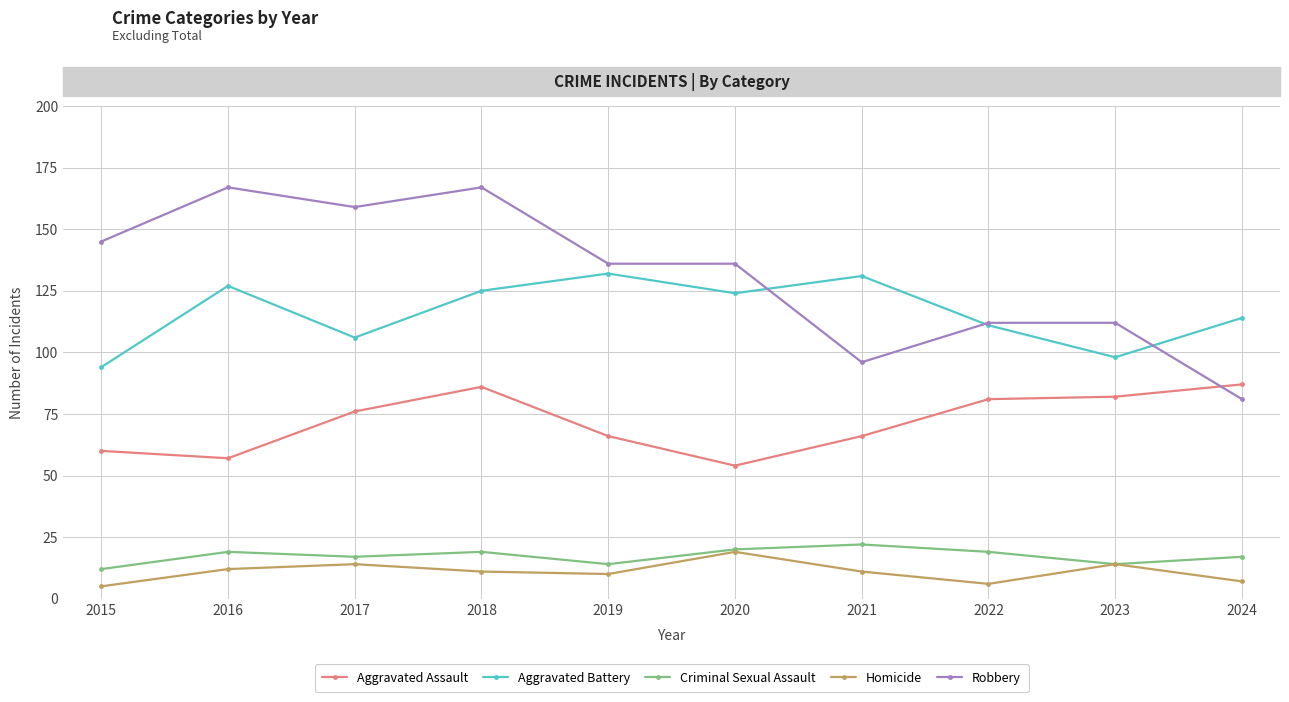

Which series changed the most between 2019 and 2021?

Robbery